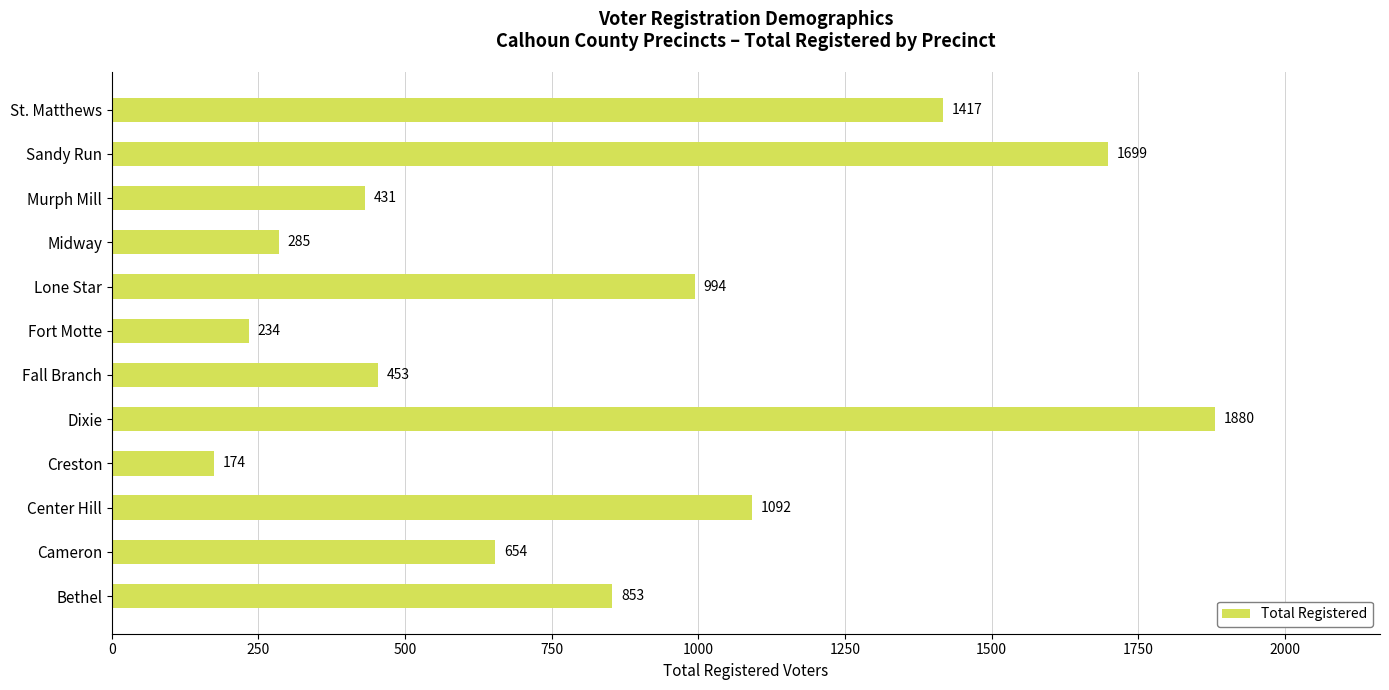

List the labels in order of value, largest first.

Dixie, Sandy Run, St. Matthews, Center Hill, Lone Star, Bethel, Cameron, Fall Branch, Murph Mill, Midway, Fort Motte, Creston